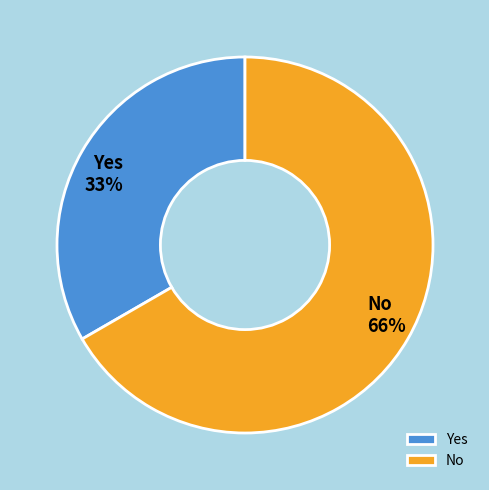

Which has a higher value, Yes or No?

No